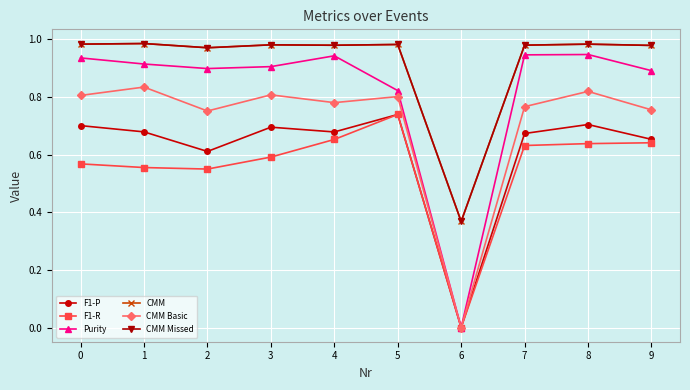

Is the value of Purity at 9 greater than the value of CMM Basic at 2?

Yes